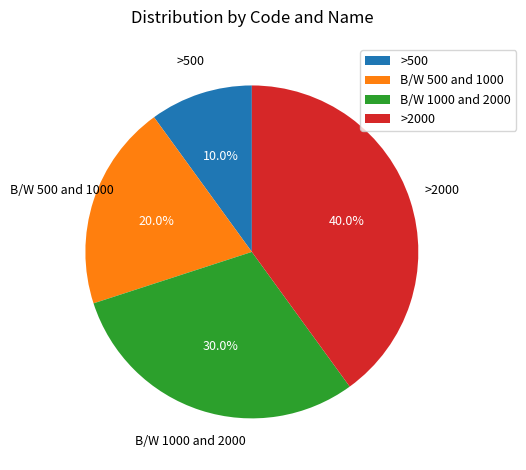

Count the number of slices in the pie.

4